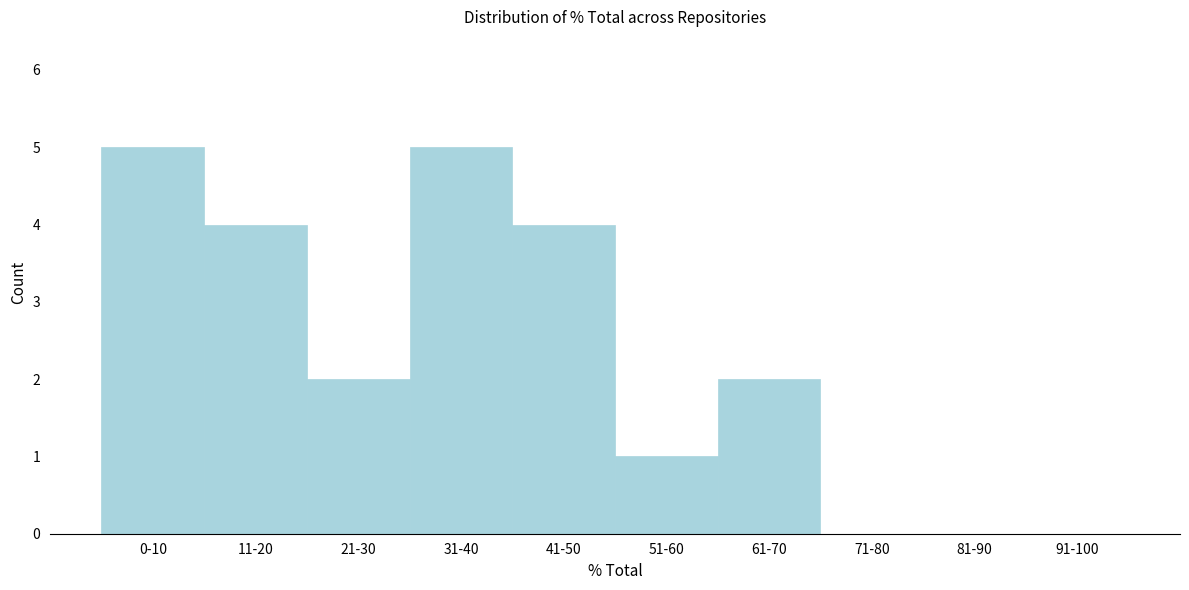

Reading right to left, transcribe all the data shown in this chart.

91-100=0	81-90=0	71-80=0	61-70=2	51-60=1	41-50=4	31-40=5	21-30=2	11-20=4	0-10=5